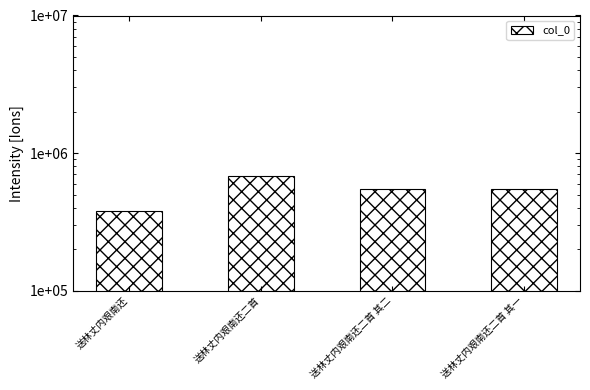

What is the sum of all values?

2159208